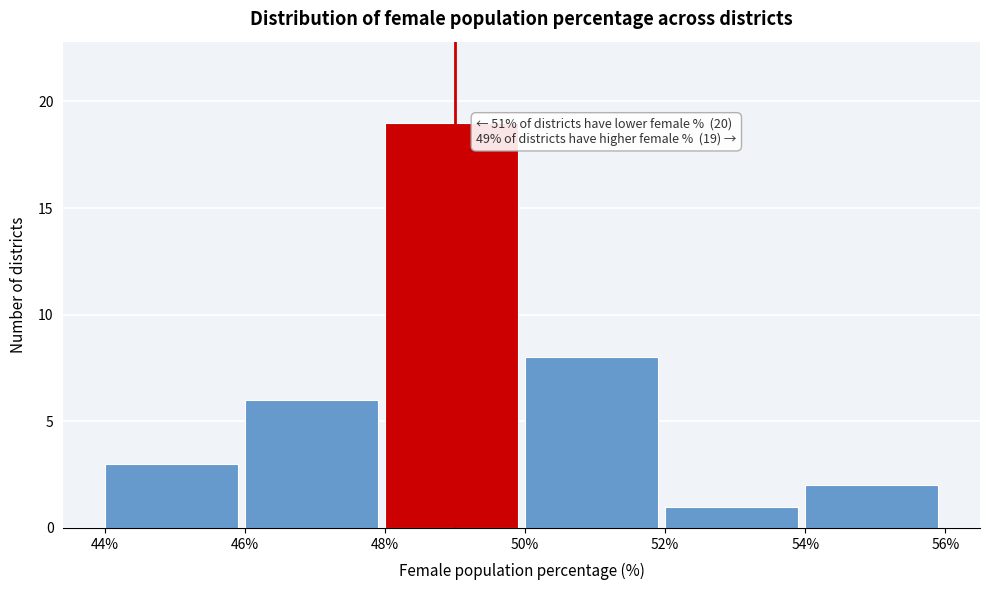

Over which range of the x-axis is the bar tallest?

48% to 50%